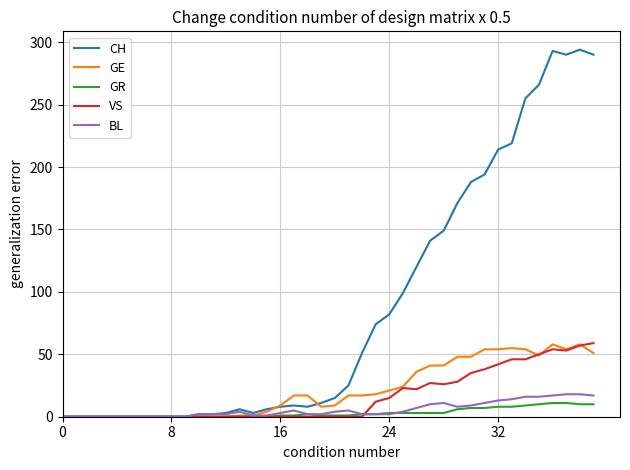

Is this an area chart (filled region under the line)?

No